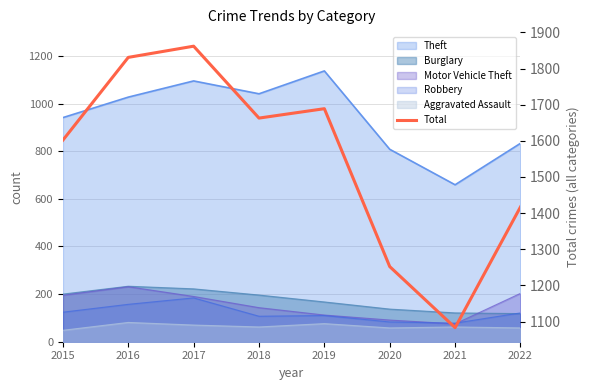

Rank the categories by value from lowest to highest.

2021, 2020, 2022, 2015, 2018, 2019, 2016, 2017